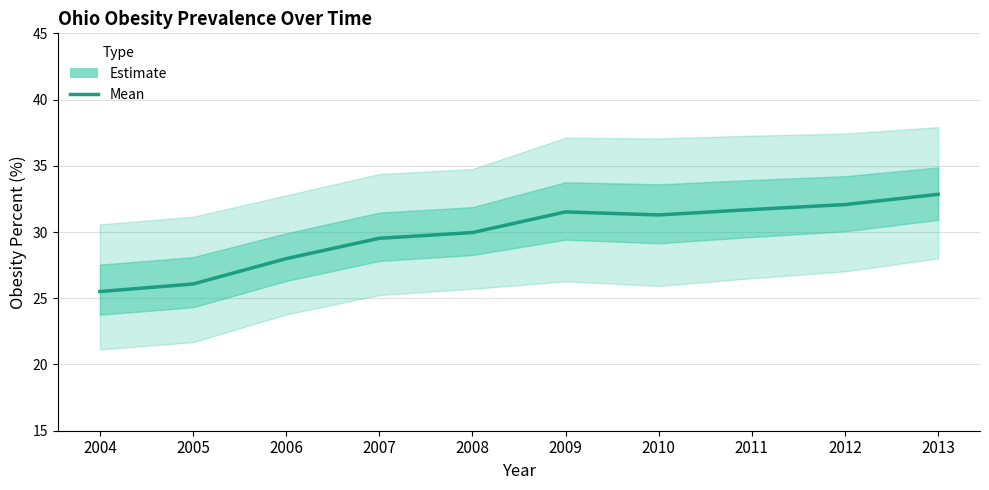

At which label does the data first exceed 31?

2009